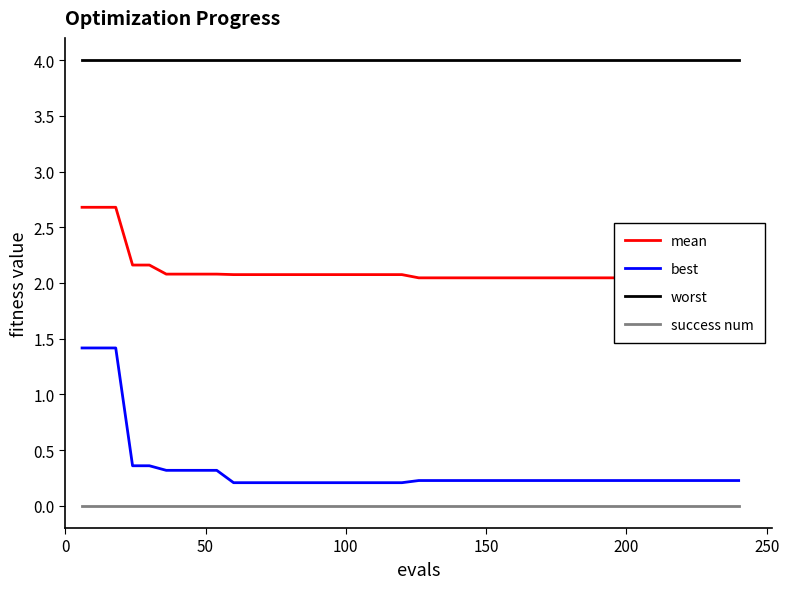

What is the lowest value of the worst series?

4.0